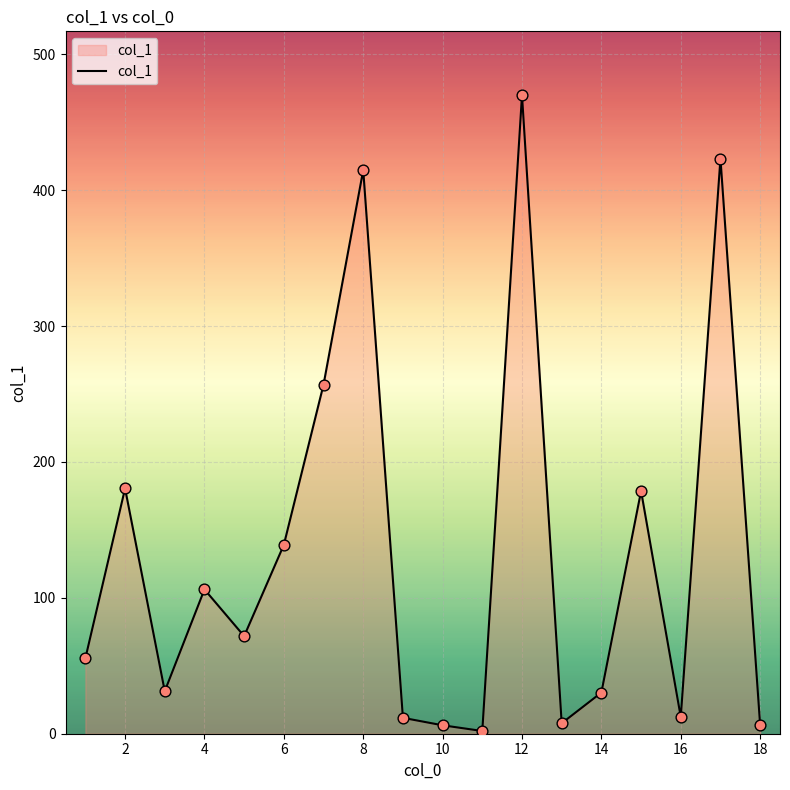

What is the greatest value displayed?

469.9